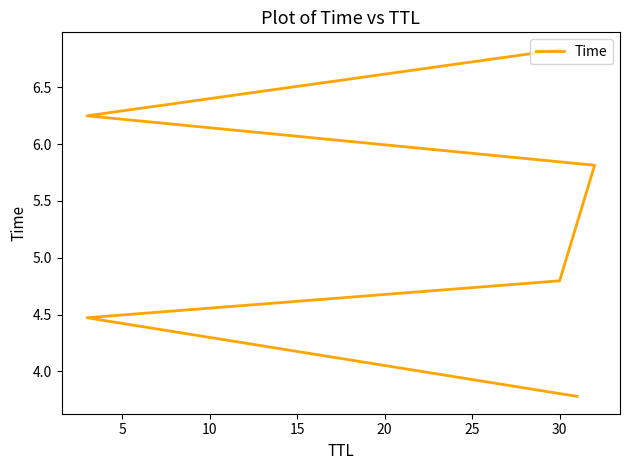

How many series are shown in this chart?

1